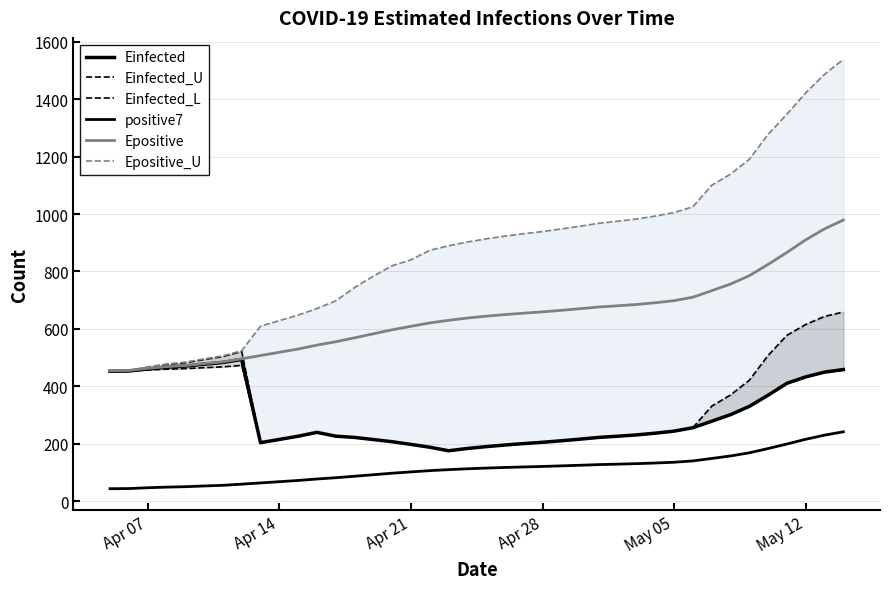

Reading left to right, list all the values displayed in this chart.

Einfected: 452.5	453.0	460.6	466.3	470.3	476.7	482.9	493.3	203.5	214.7	225.9	239.4	226.1	221.8	214.3	206.8	197.4	187.6	175.2	183.2	189.6	195.3	200.2	204.8	210.1	215.7	221.8	226.0	230.5	236.6	243.6	255.6	278.2	301.1	330.0	369.1	410.4	432.7	449.3	458.3
Einfected_U: 452.5	453.0	465.8	475.5	482.2	493.2	503.7	521.5	203.5	214.7	225.9	239.4	226.1	221.8	214.3	206.8	197.4	187.6	175.2	183.2	189.6	195.3	200.2	204.8	210.1	215.7	221.8	226.0	230.5	236.6	243.6	256.3	330.8	369.7	421.0	507.5	577.7	615.4	643.5	658.7
Einfected_L: 452.5	453.0	456.8	459.6	461.6	464.7	467.7	472.8	203.5	214.7	225.9	239.4	226.1	221.8	214.3	206.8	197.4	187.6	175.2	183.2	189.6	195.3	200.2	204.8	210.1	215.7	221.8	226.0	230.5	236.6	243.6	255.6	278.2	301.1	330.0	369.1	410.4	432.7	449.3	455.9
positive7: 43.0	43.5	46.3	48.5	50.0	52.5	54.9	58.9	63.1	67.4	71.7	76.9	81.3	86.4	91.7	97.0	101.6	106.0	109.4	112.4	114.9	117.0	118.9	120.6	122.6	124.7	127.0	128.6	130.3	132.6	135.3	139.9	148.4	157.1	168.1	183.0	198.7	215.3	229.7	241.3
Epositive: 454.5	455.0	462.6	468.3	472.3	478.9	485.1	495.7	507.1	518.5	529.8	543.4	555.2	568.8	582.8	596.8	608.9	620.7	629.8	637.7	644.2	649.8	654.8	659.3	664.6	670.3	676.3	680.5	685.0	691.1	698.3	710.4	733.1	756.2	785.4	824.8	866.4	910.3	948.6	979.2
Epositive_U: 454.5	455.0	467.8	477.5	484.2	495.4	506.0	523.9	609.5	628.7	647.9	671.0	697.6	744.0	783.7	820.2	840.7	873.9	889.3	902.8	913.7	923.3	931.6	939.3	948.3	957.9	968.1	975.2	982.9	993.1	1005.3	1025.8	1100.5	1139.5	1191.1	1277.9	1348.3	1422.7	1487.4	1539.3